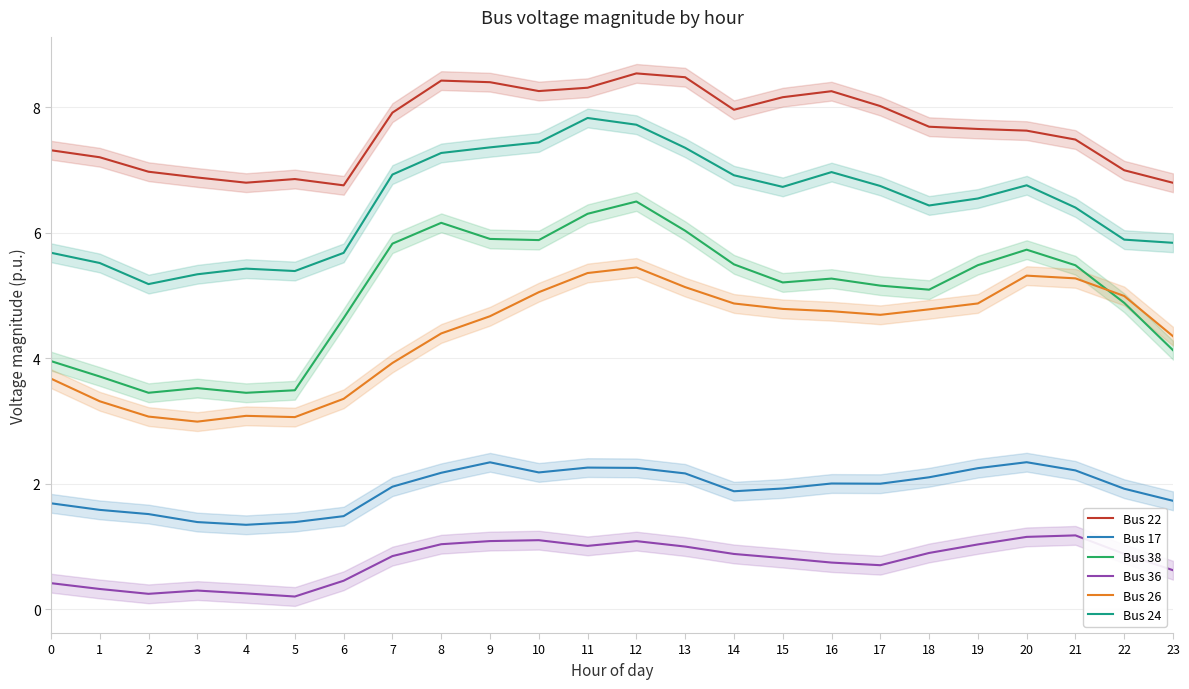

The Bus 17 series shows 0.8 at 21. True or false?

False